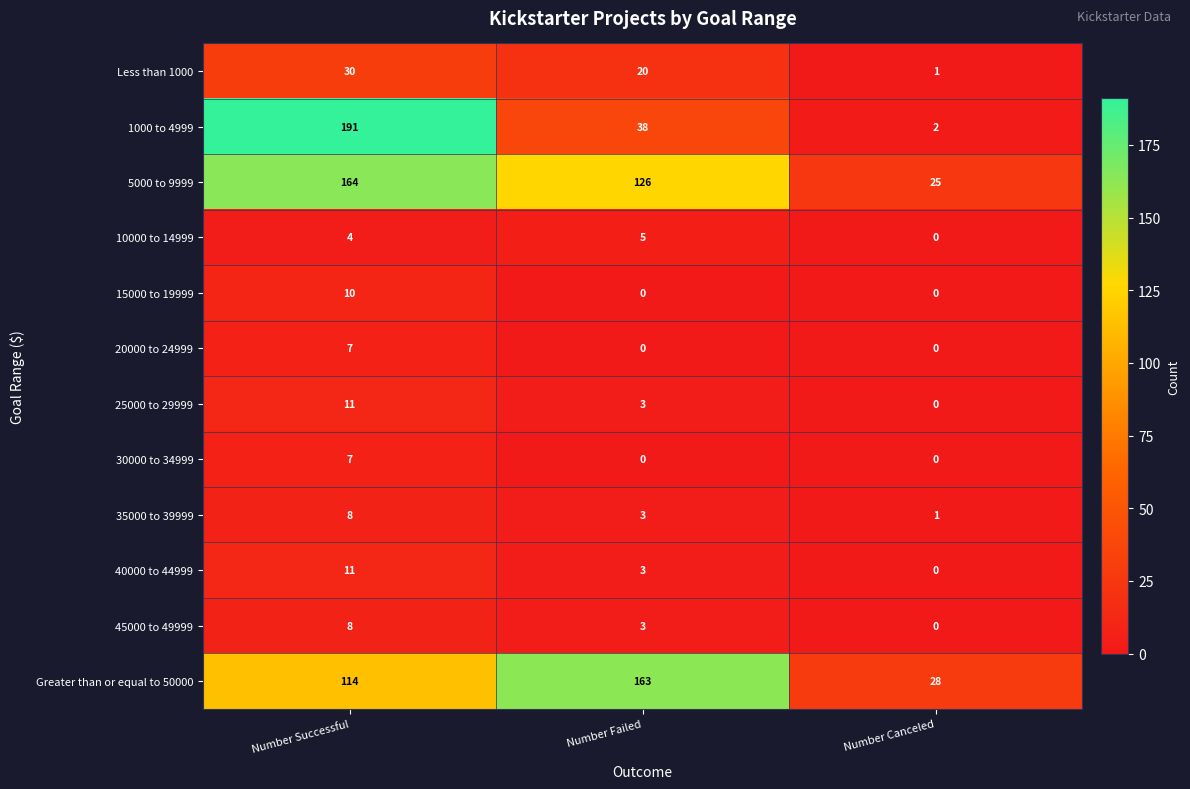

What is the highest value of the 40000 to 44999 series?

11